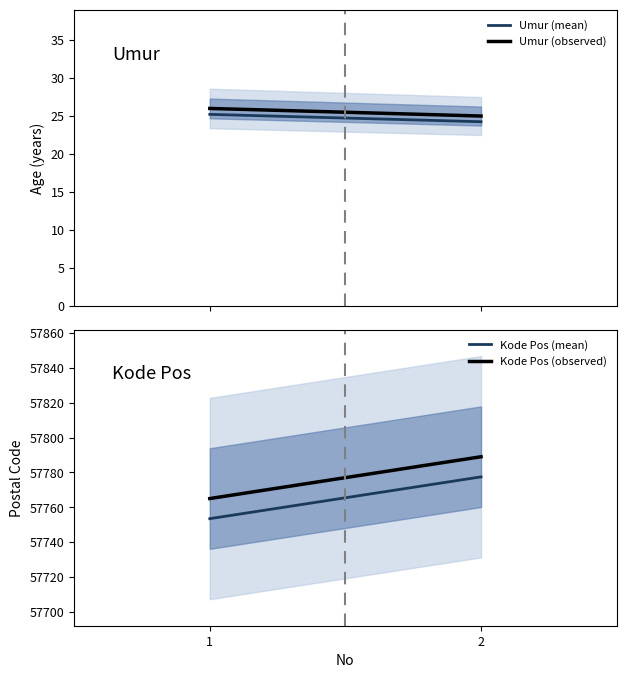

How many data points in Kode Pos (mean) are above 57777?

1